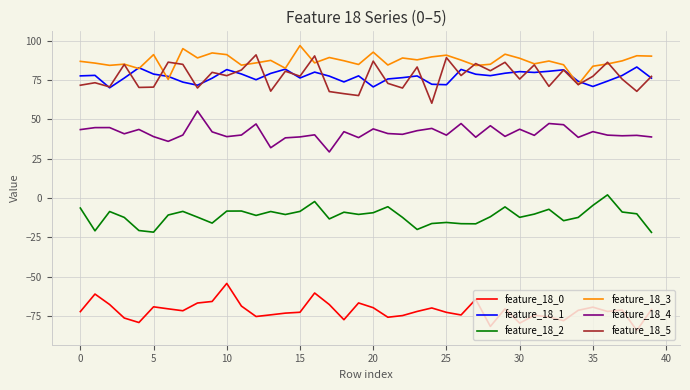

What is the minimum value for feature_18_2?

-21.8